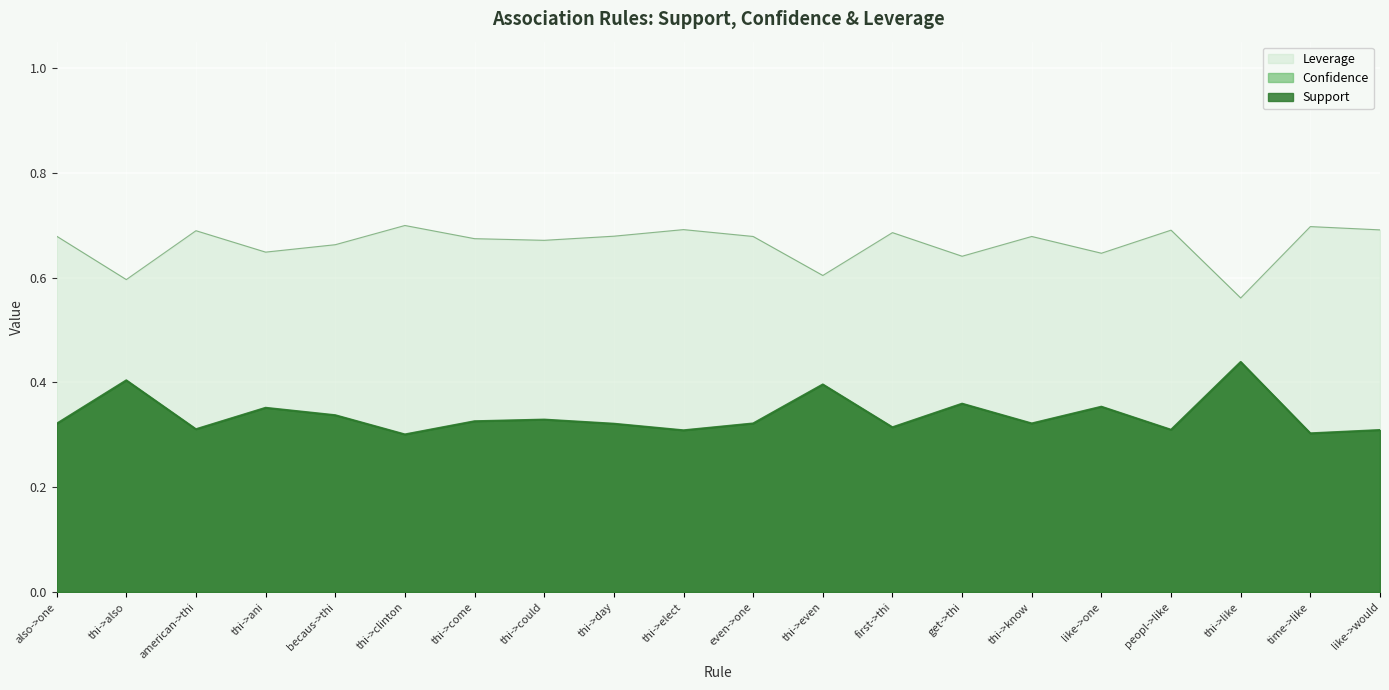

True or false: Leverage and Confidence cross at least once.

False